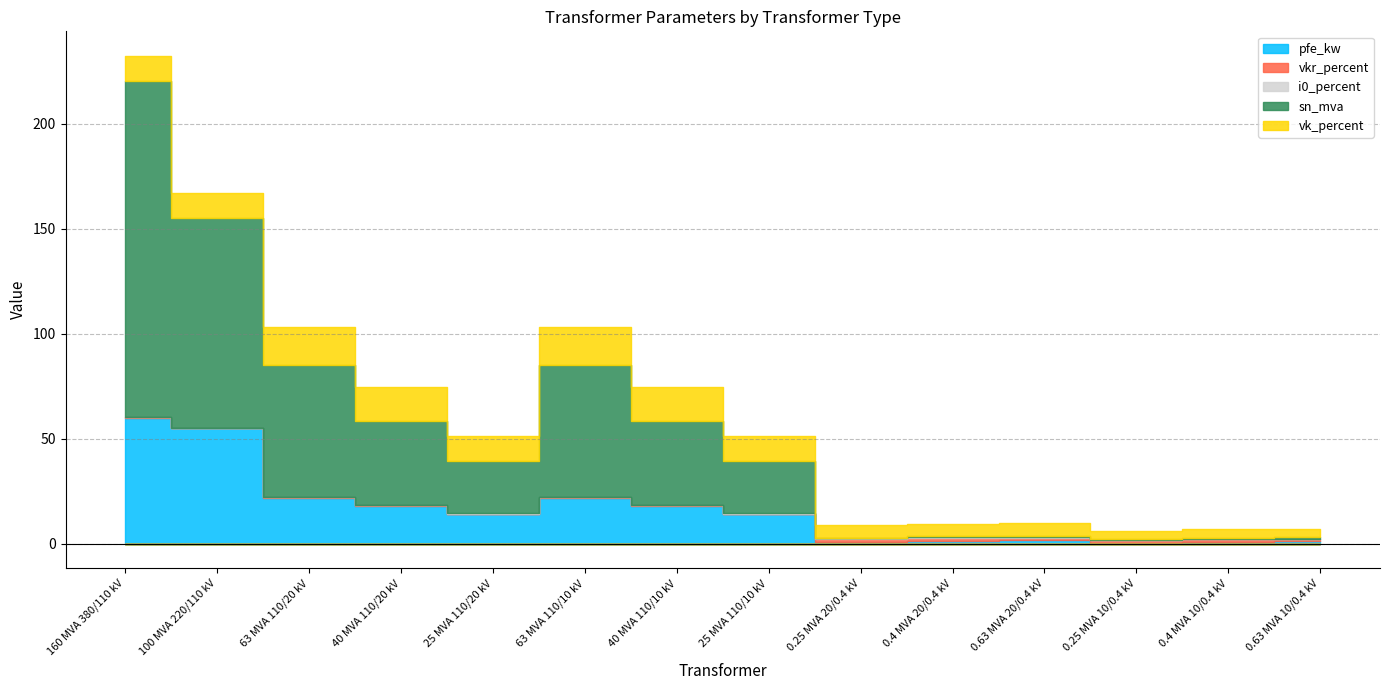

Count the i0_percent values in the range 0 to 1.

14